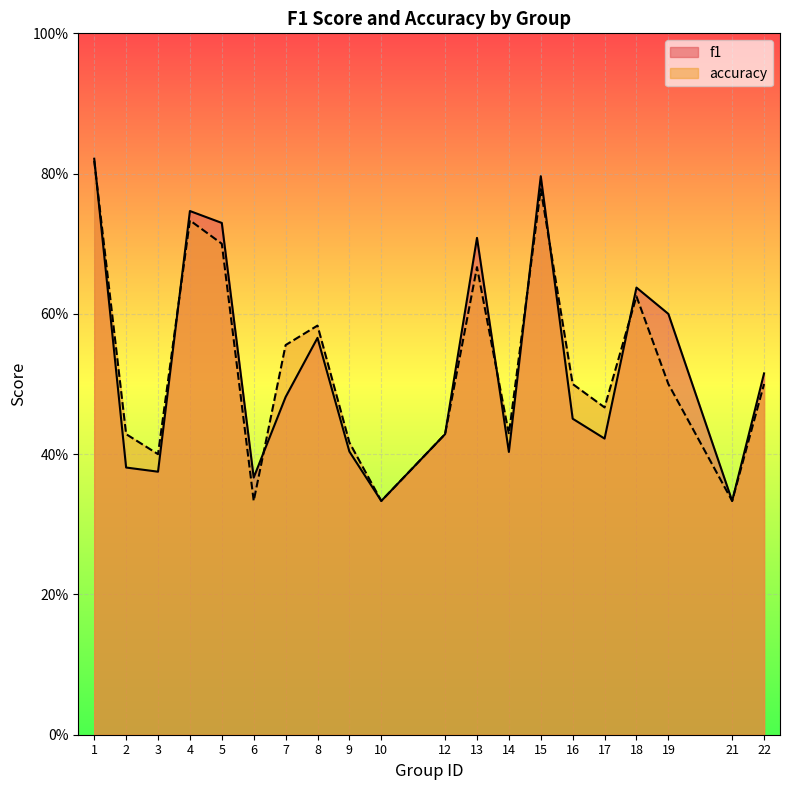

After their last crossing, which series has the higher values: f1 or accuracy?

f1